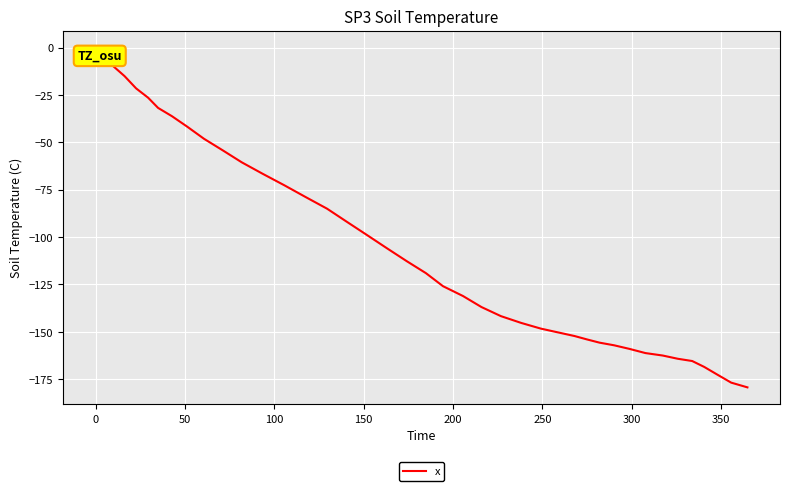

What is the difference between the maximum and minimum values?

179.3